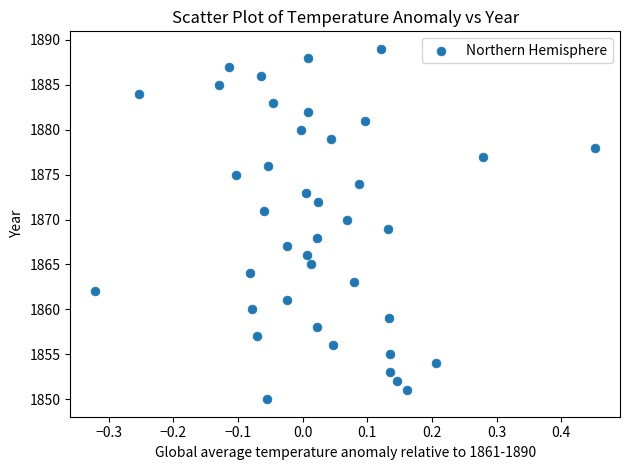

What is the range of Y values (max minus min)?

39